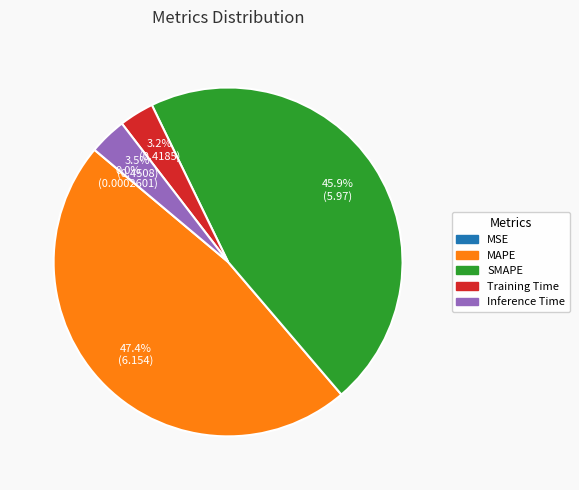

What is the ratio of the value at SMAPE to the value at MAPE?

1.0